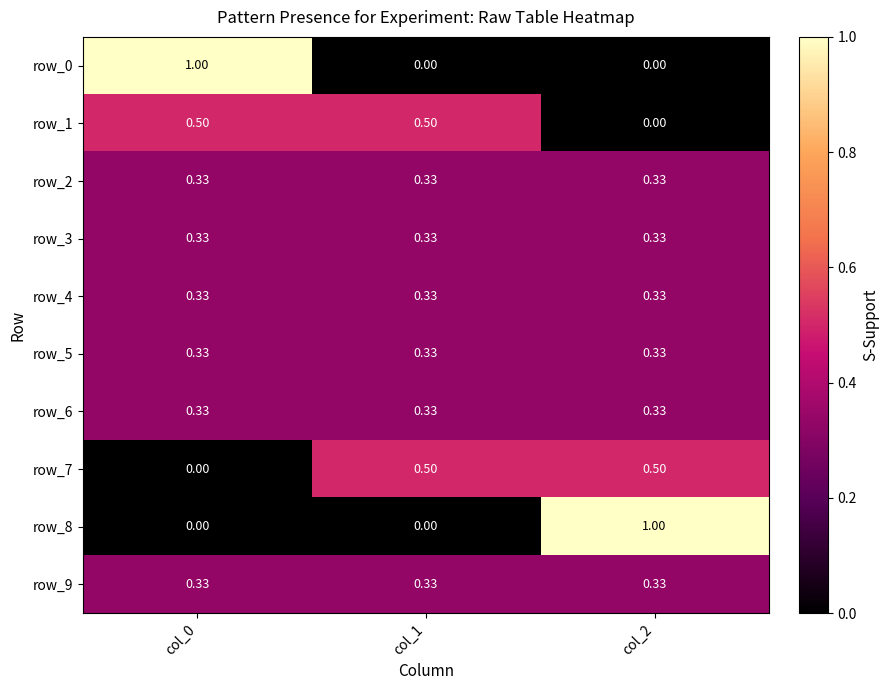

At which category is the sum across all series the highest?

col_0